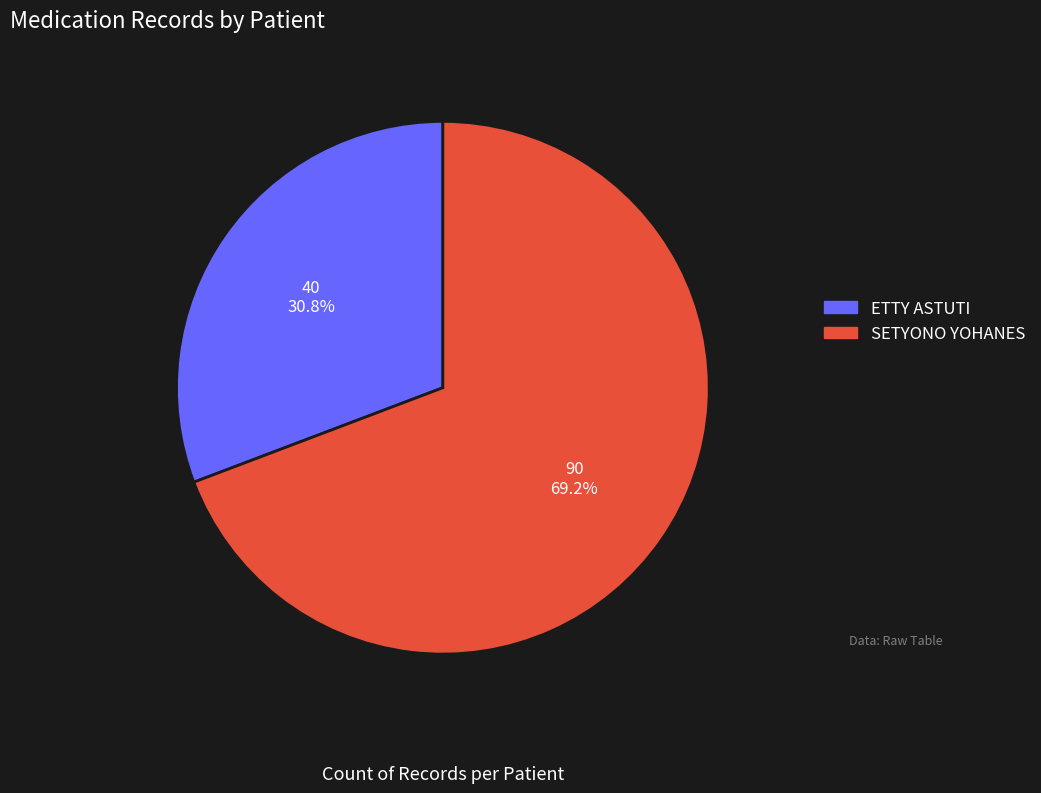

How many slices are in this pie chart?

2